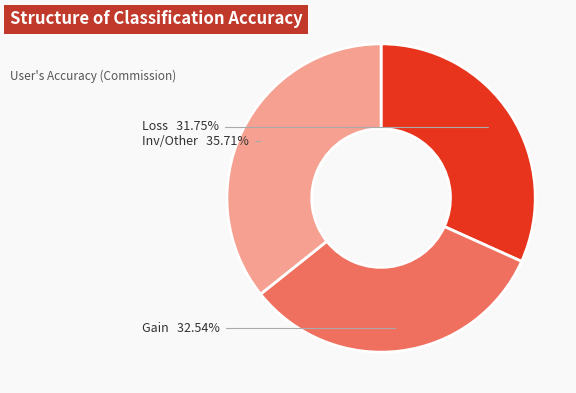

Is there any slice that represents more than half of the pie?

No